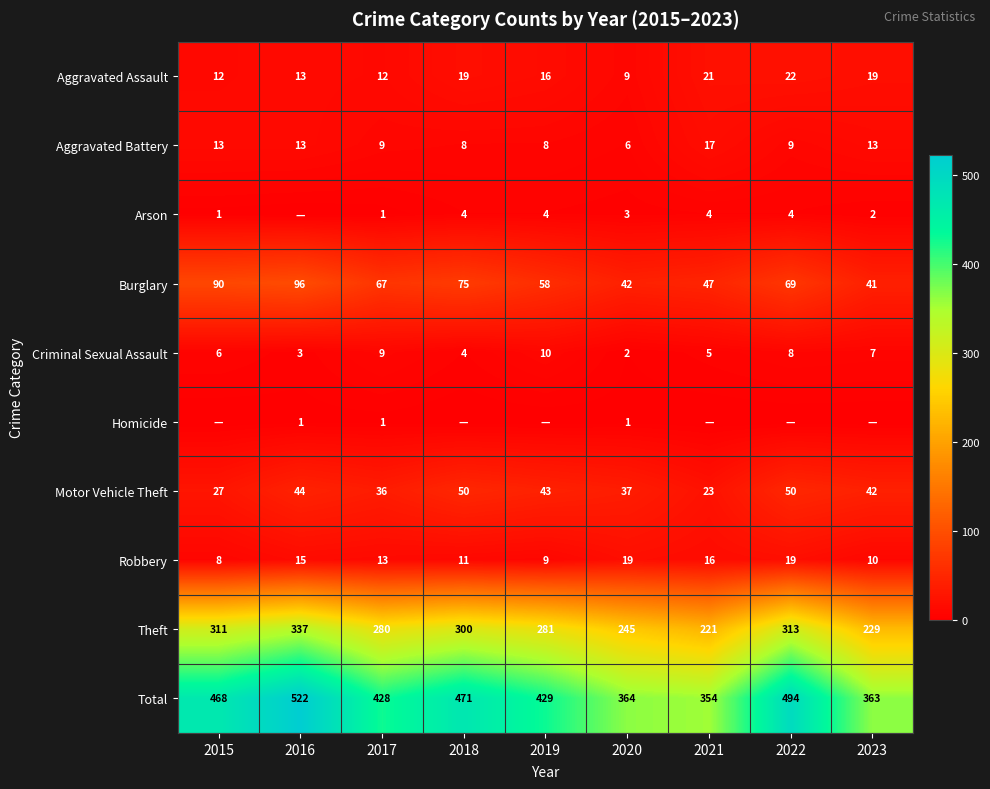

Is the value of Arson at 2020 greater than the value of Total at 2022?

No